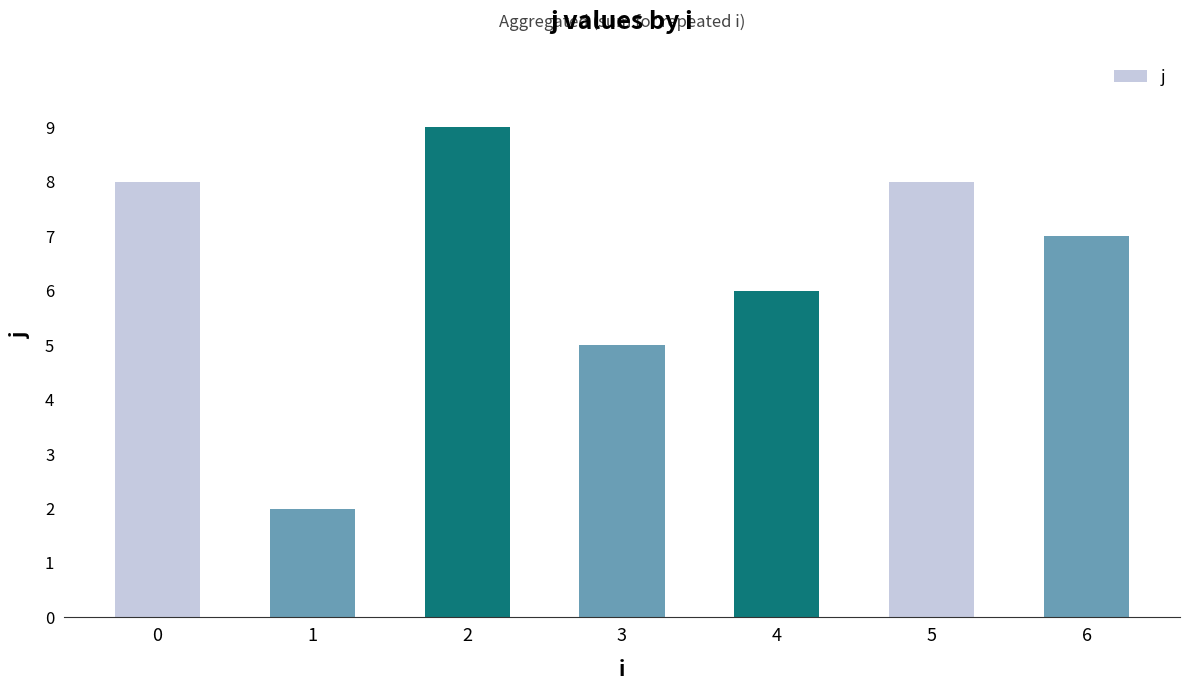

What is the sum of the values at 0 and 5?

16